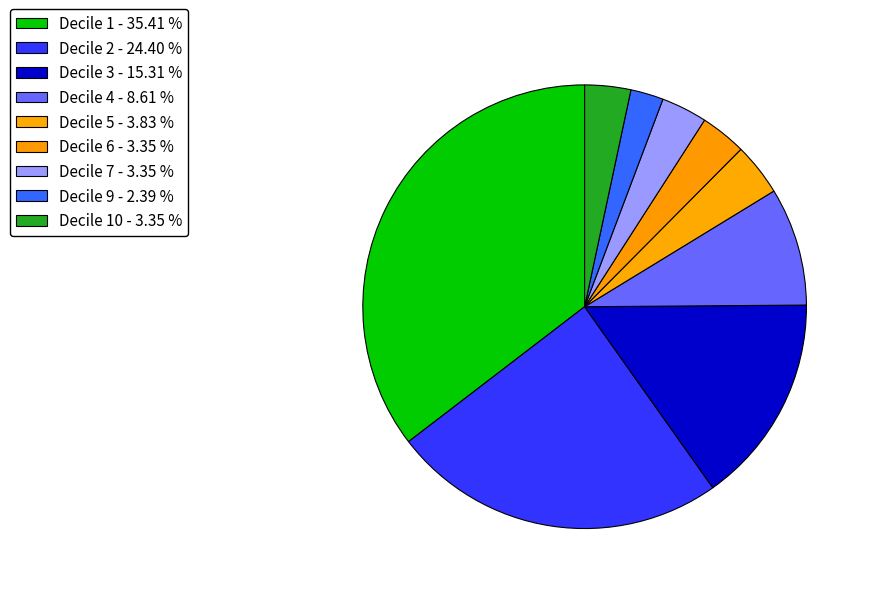

Count the number of slices in the pie.

9